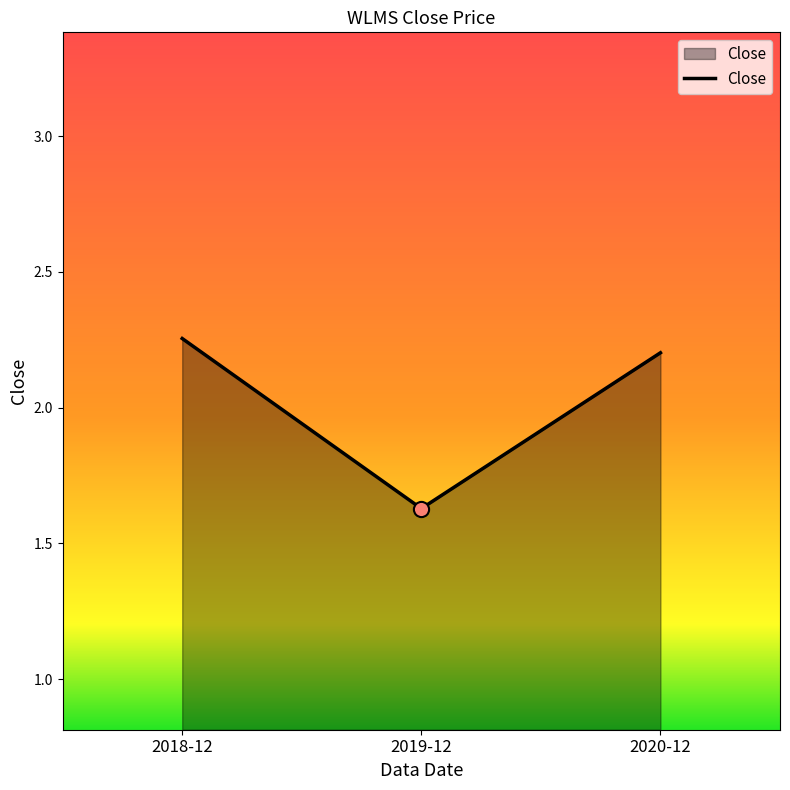

Between 2019-12 and 2018-12, which is larger?

2018-12